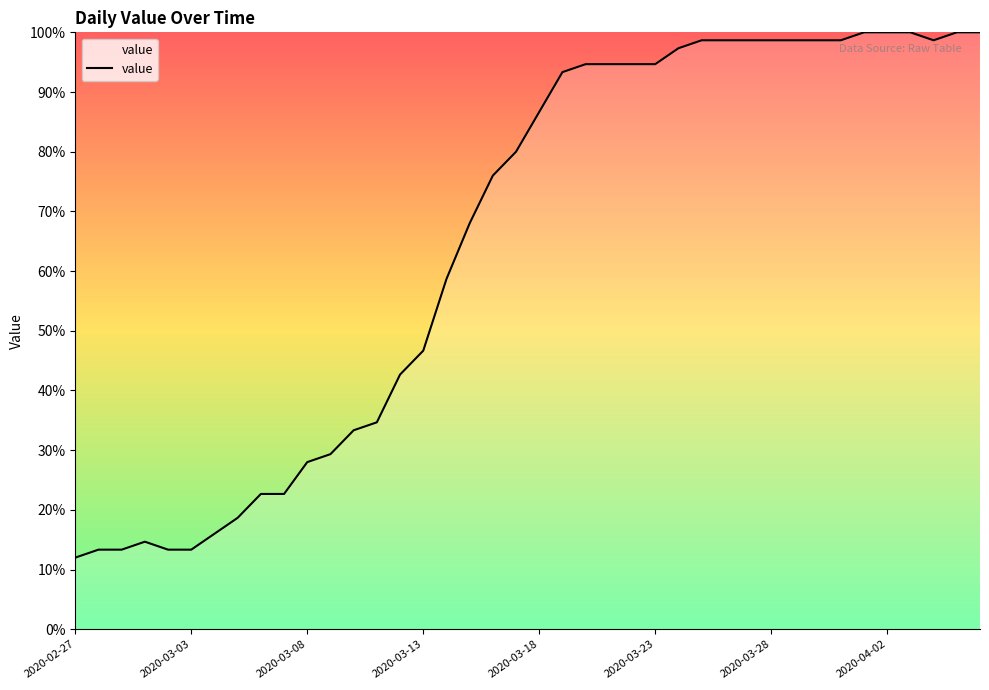

Does the chart have visible grid lines?

No